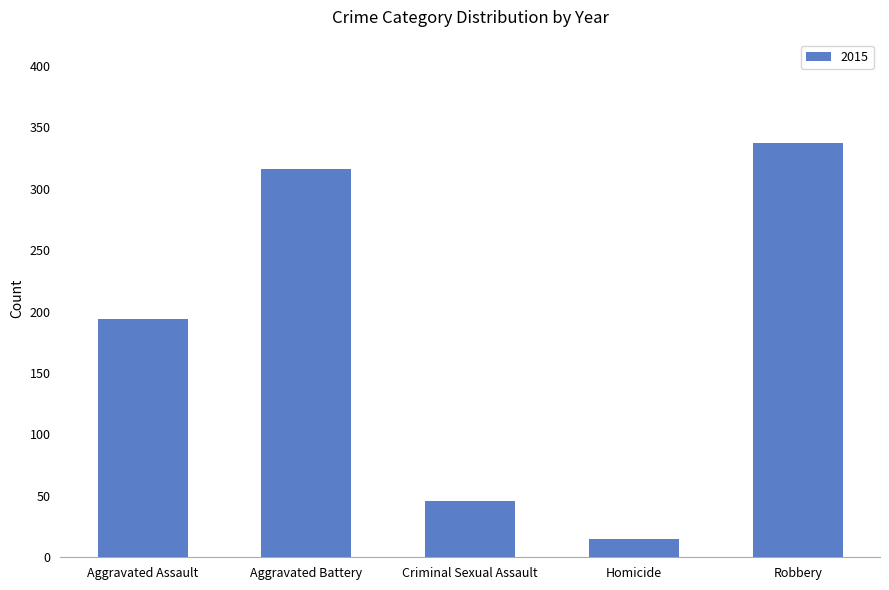

Rank the categories by value from lowest to highest.

Homicide, Criminal Sexual Assault, Aggravated Assault, Aggravated Battery, Robbery